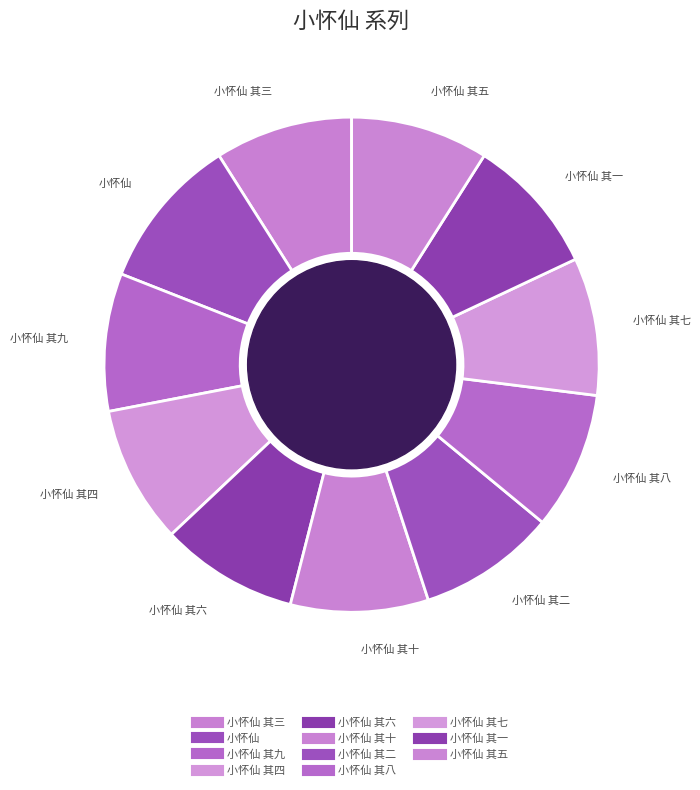

How many slices are in this pie chart?

11